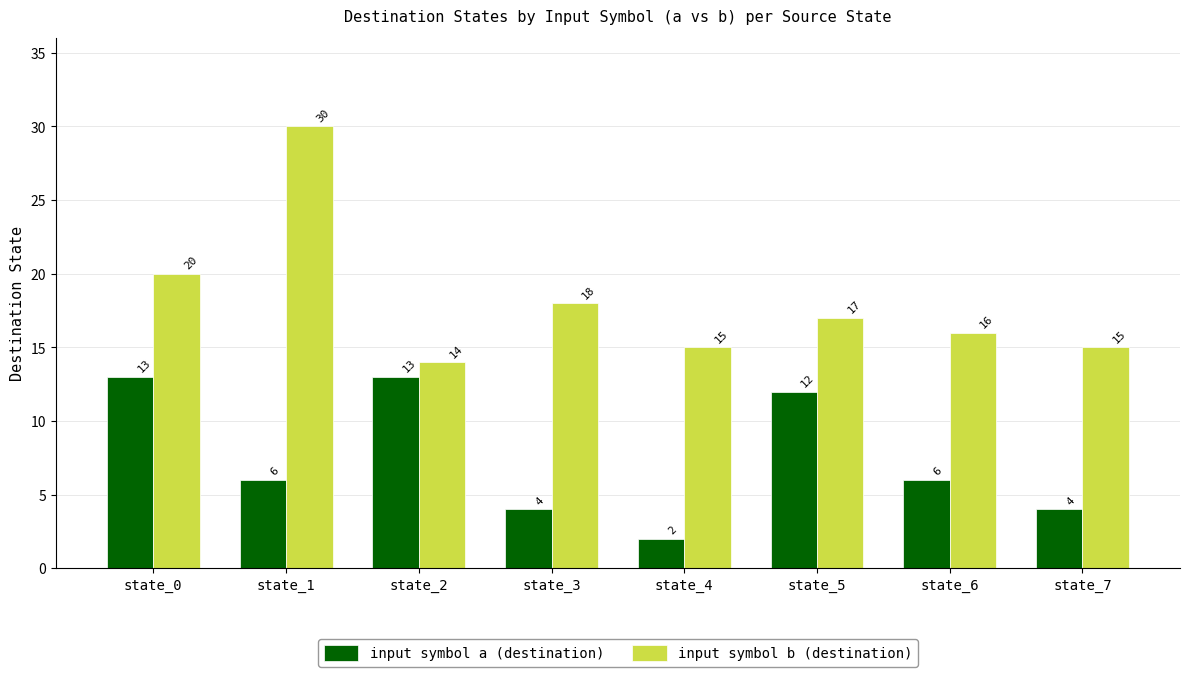

Reading left to right, transcribe all the data shown in this chart.

input symbol a (destination): state_0=13	state_1=6	state_2=13	state_3=4	state_4=2	state_5=12	state_6=6	state_7=4
input symbol b (destination): state_0=20	state_1=30	state_2=14	state_3=18	state_4=15	state_5=17	state_6=16	state_7=15